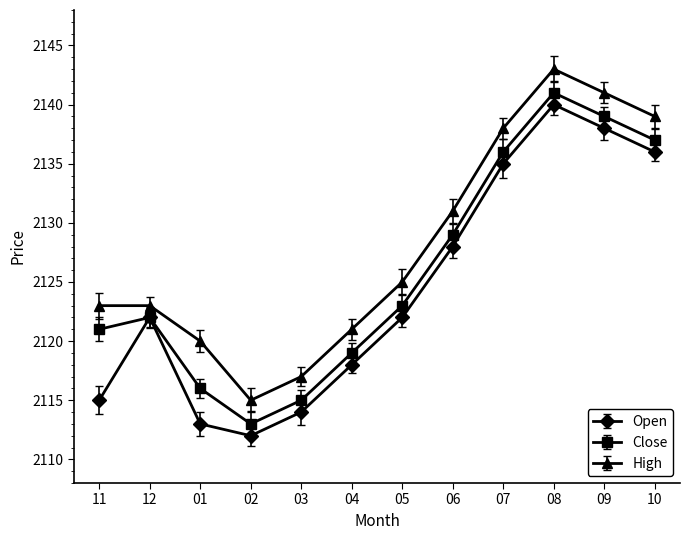

Which series has the largest total across all categories?

High